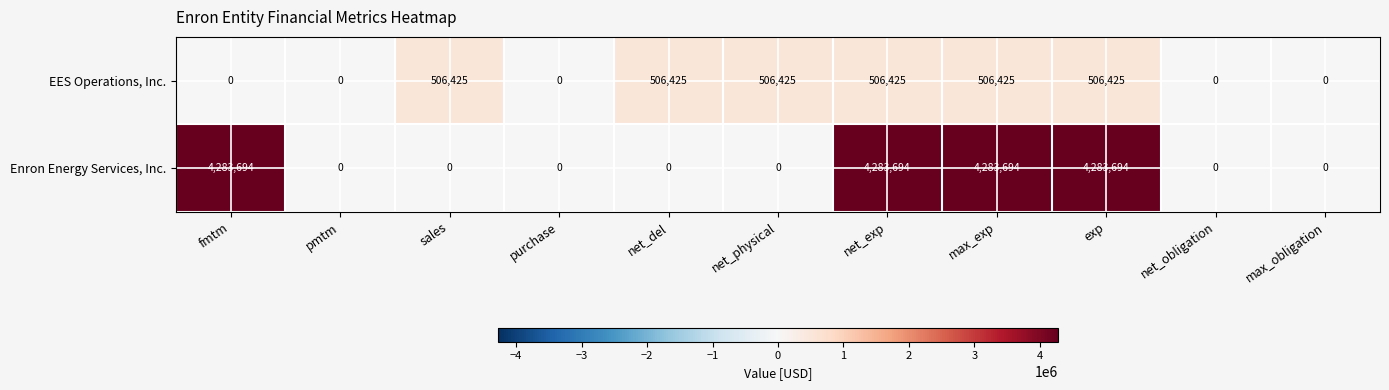

Reading left to right, list all the values displayed in this chart.

EES Operations, Inc.: fmtm=0	pmtm=0	sales=506425	purchase=0	net_del=506425	net_physical=506425	net_exp=506425	max_exp=506425	exp=506425	net_obligation=0	max_obligation=0
Enron Energy Services, Inc.: fmtm=4283694	pmtm=0	sales=0	purchase=0	net_del=0	net_physical=0	net_exp=4283694	max_exp=4283694	exp=4283694	net_obligation=0	max_obligation=0